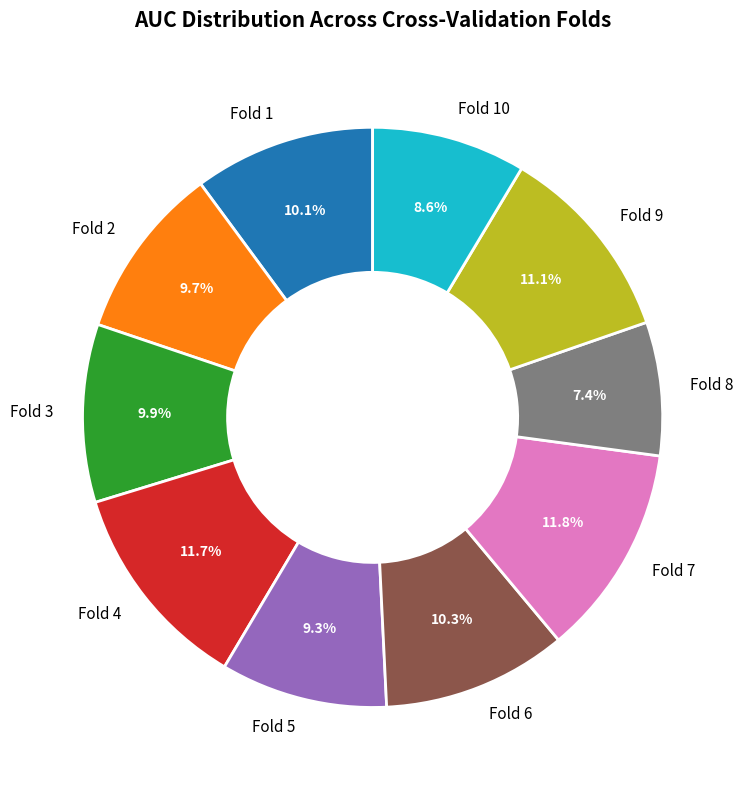

True or false: Fold 5 accounts for 9% of the total.

True